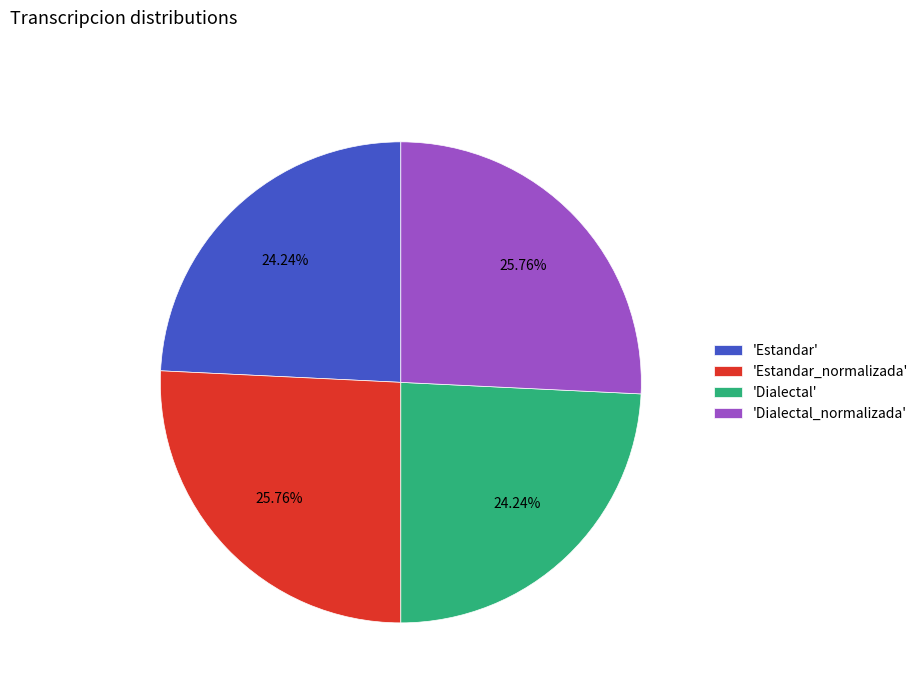

Approximately how many times larger is the value at 'Estandar_normalizada' compared to 'Estandar'?

1.1